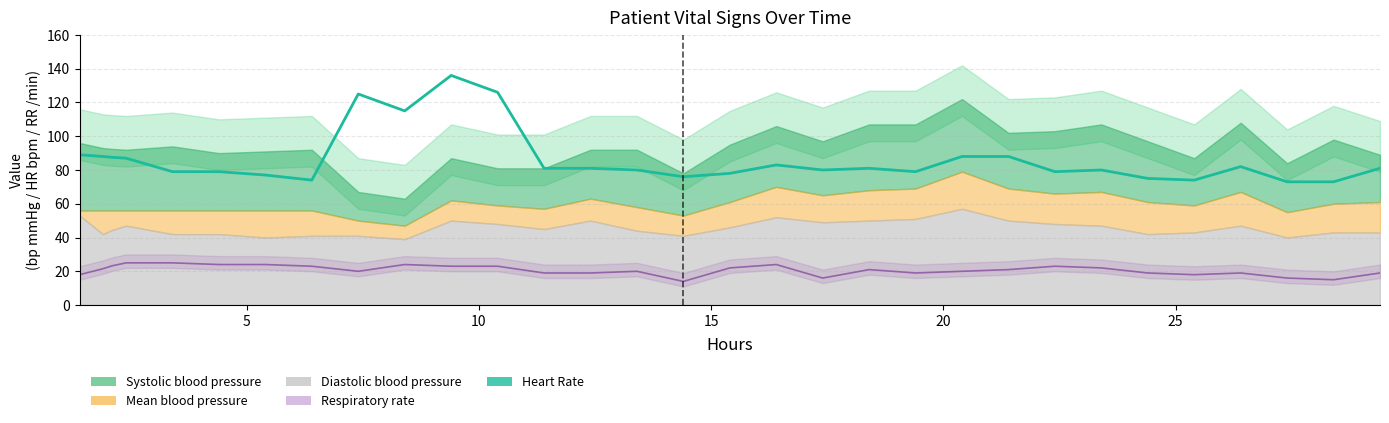

True or false: Respiratory rate and Heart Rate cross at least once.

False